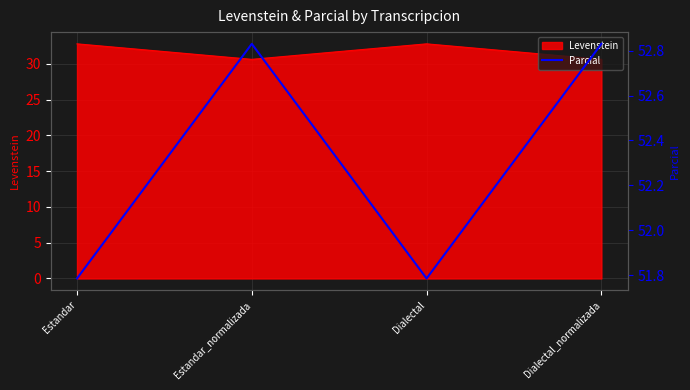

How many points are higher than both their immediate neighbors (excluding endpoints)?

1